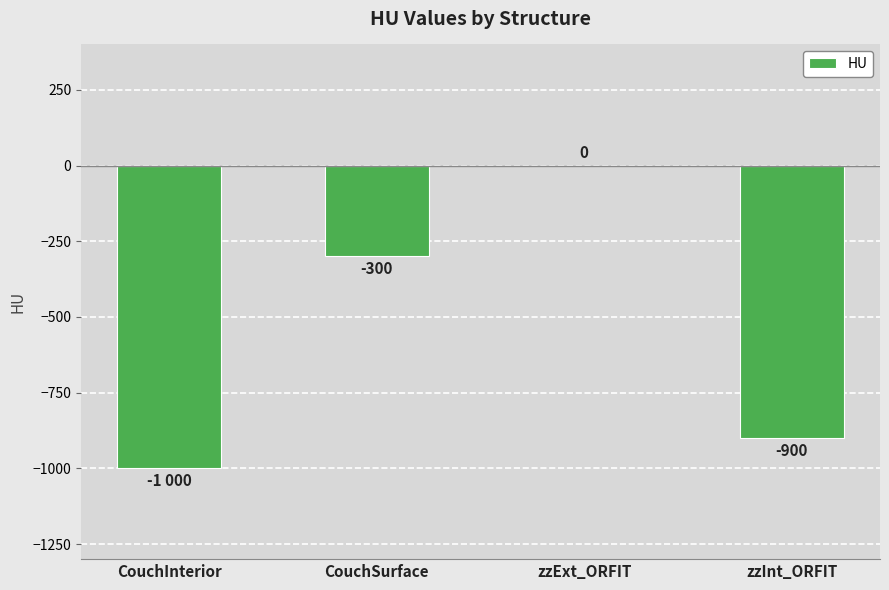

Reading right to left, list all the values displayed in this chart.

zzInt_ORFIT=-900	zzExt_ORFIT=0	CouchSurface=-300	CouchInterior=-1000